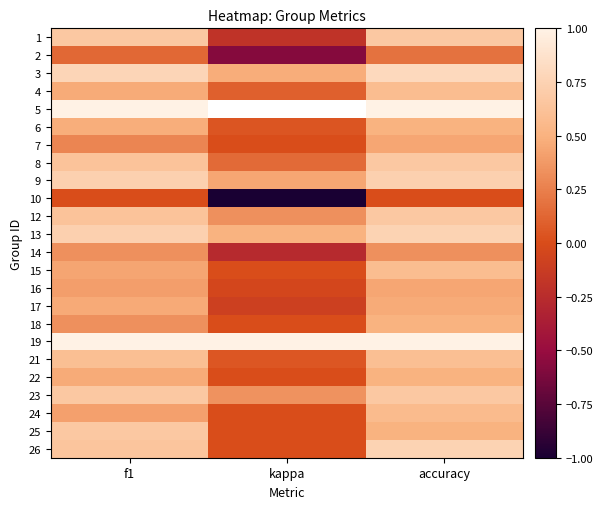

Which category has the highest value across all series?

f1